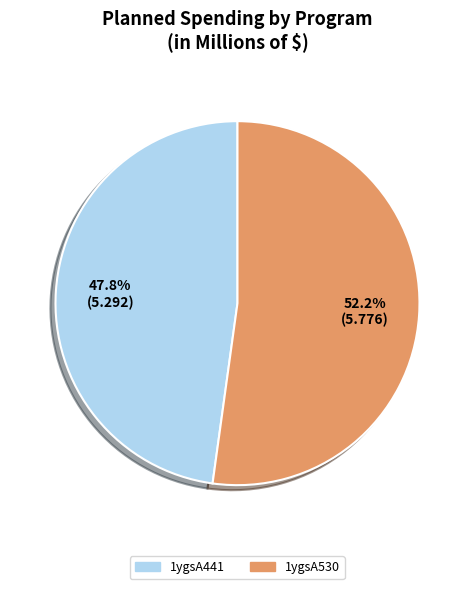

To the nearest percent, what is the average slice percentage?

50%